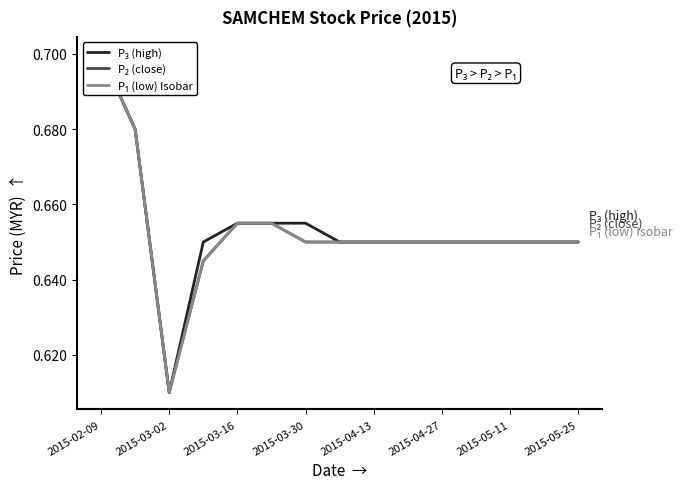

Count the P₃ (high) values in the range 0 to 1.

15